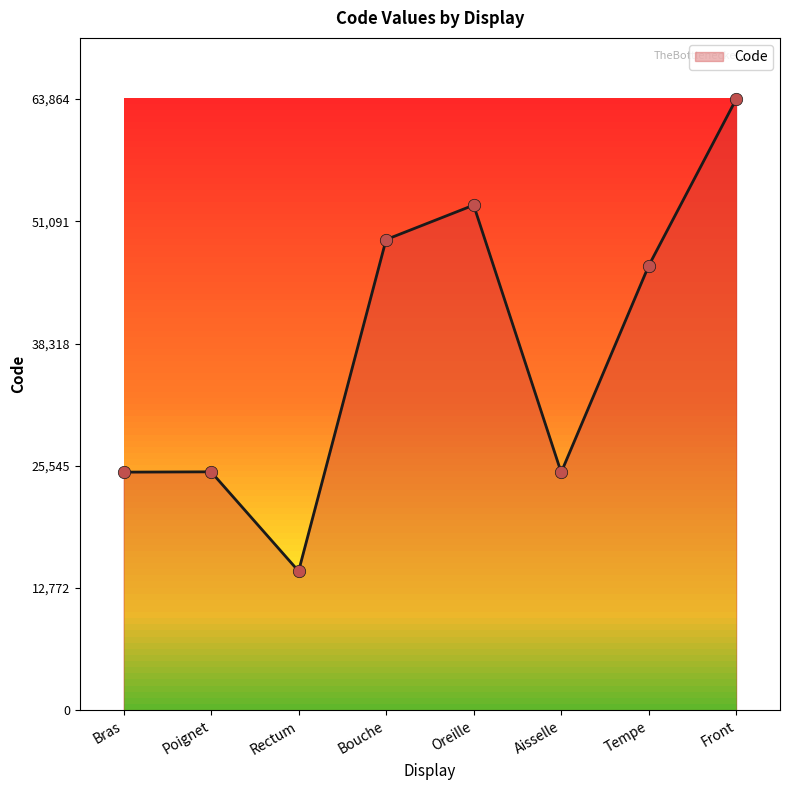

Which has a higher value, Rectum or Front?

Front